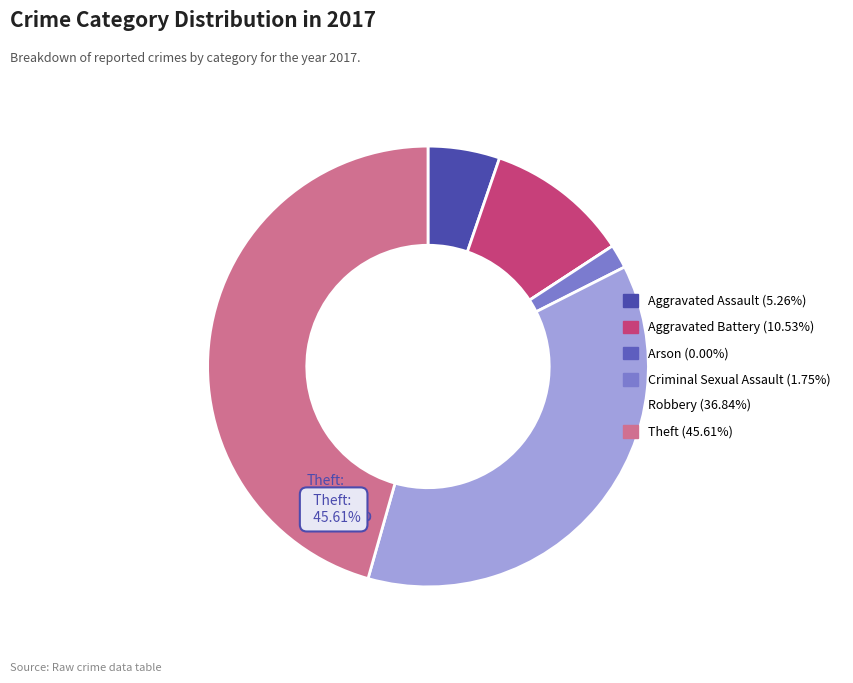

True or false: Robbery accounts for 37% of the total.

True